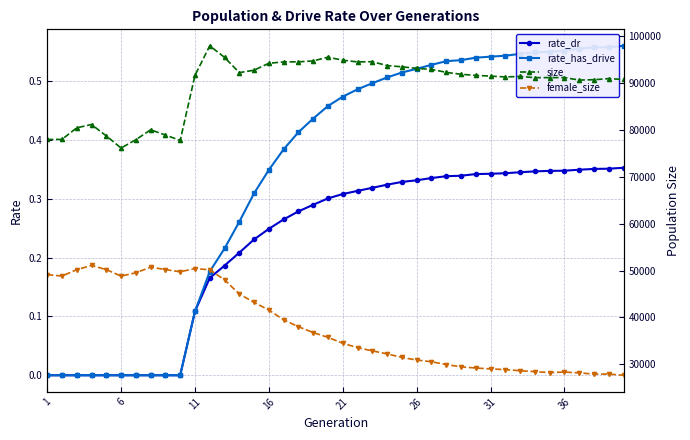

How many distinct data groups are displayed?

4